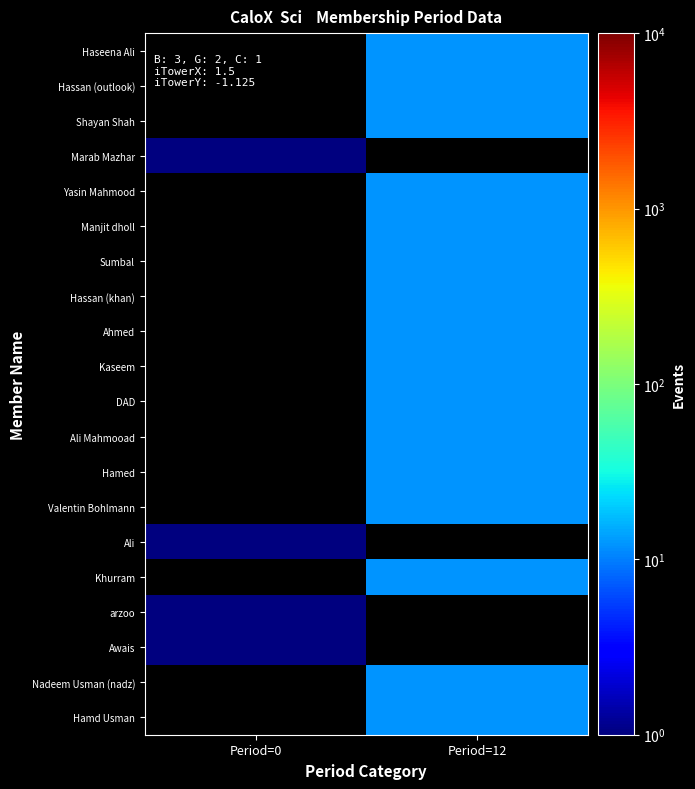

How many positive values does the Marab Mazhar series have?

1